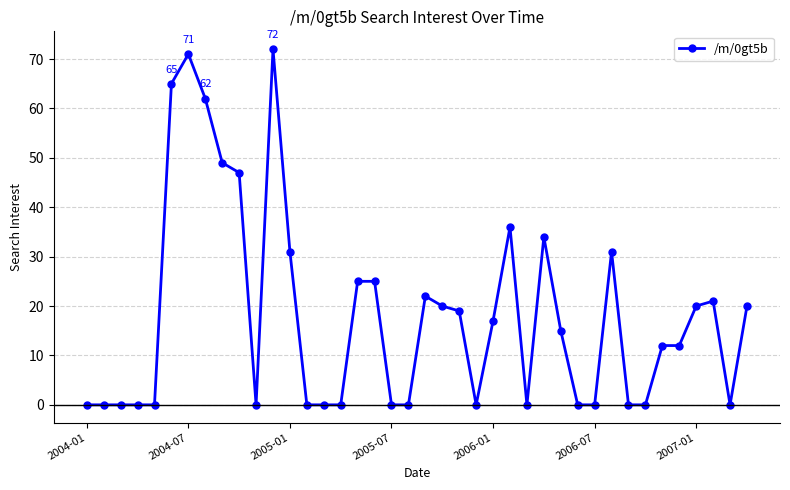

What is the average value?

18